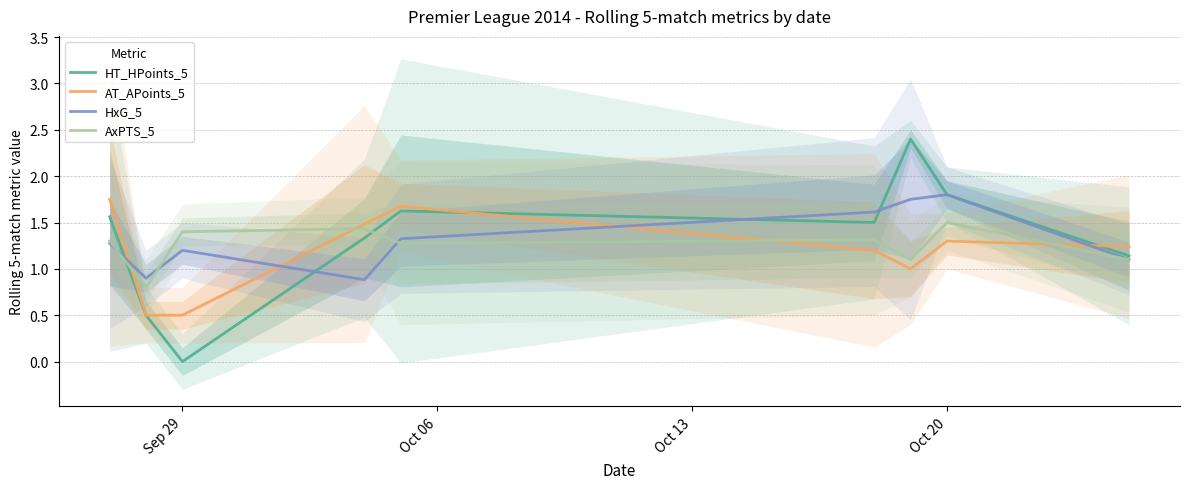

How many times do AxPTS_5 and AT_APoints_5 cross each other?

4